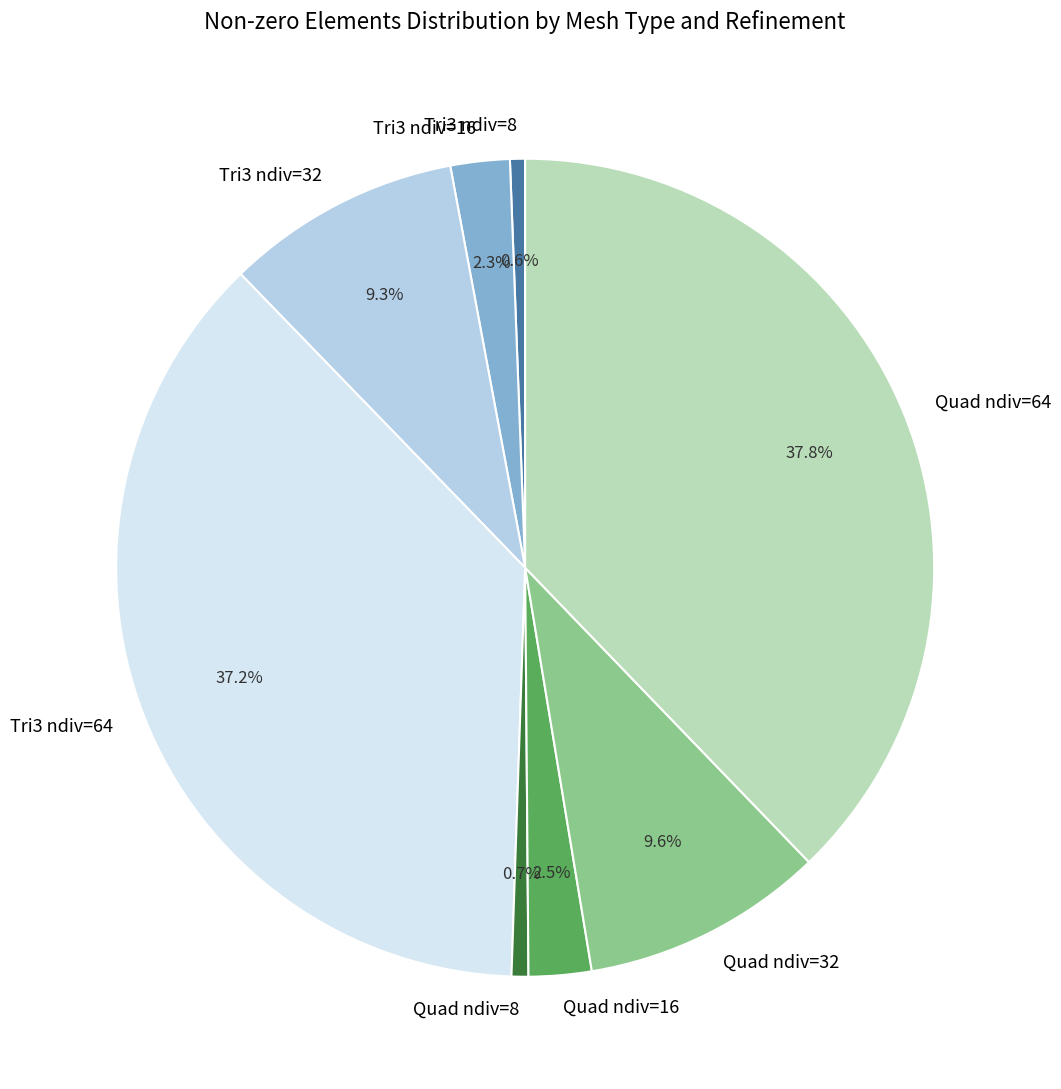

Is there a majority slice in this chart?

No